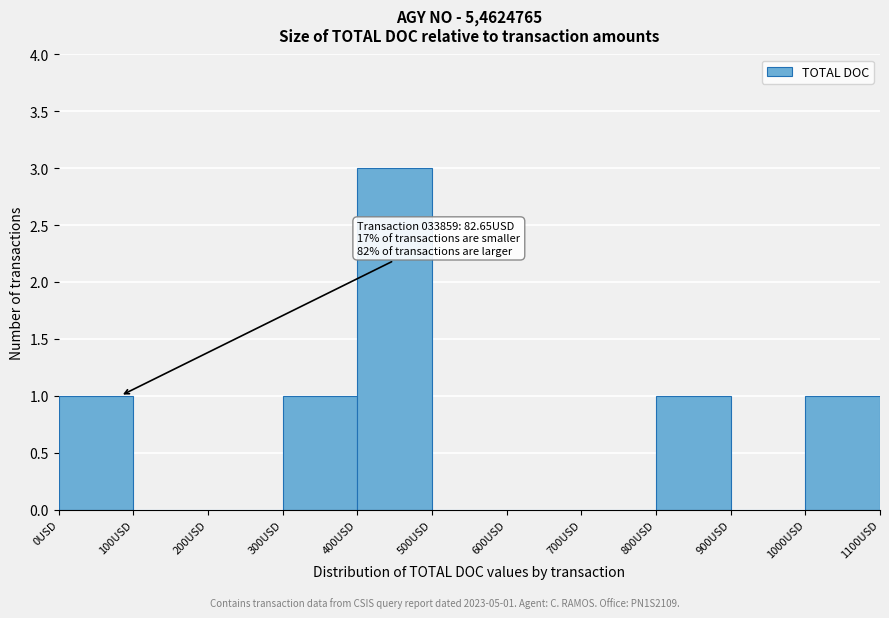

Which range on the x-axis has the tallest bar?

400 to 500